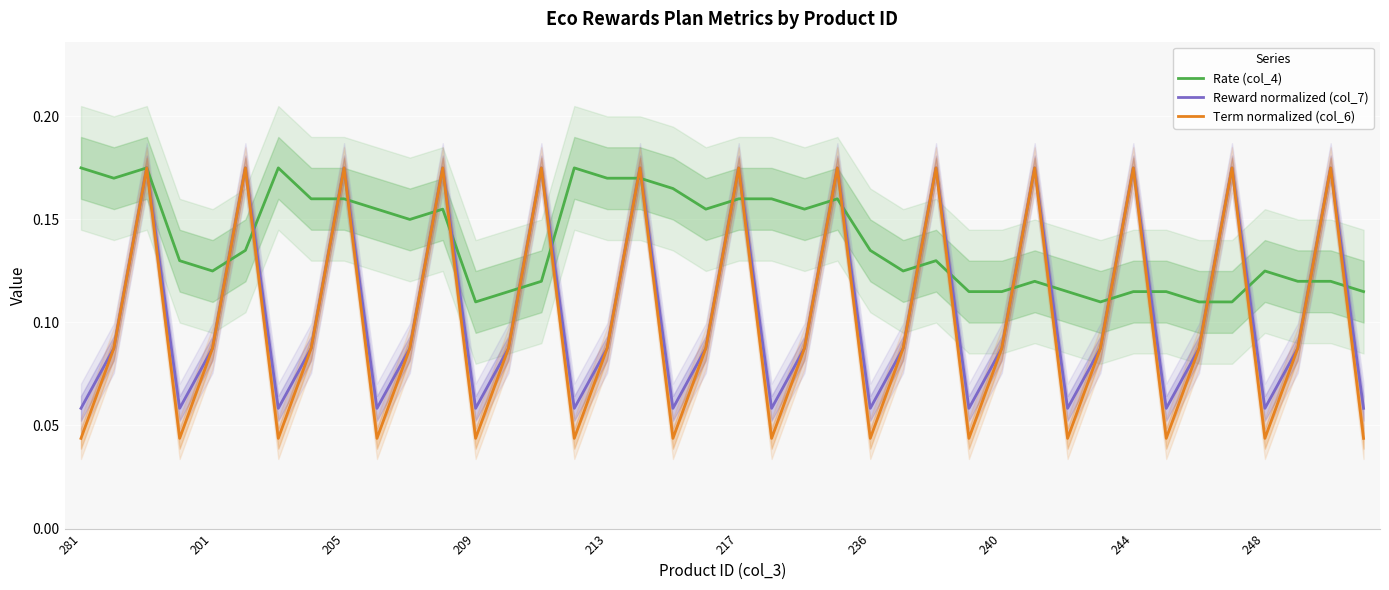

The value of Term normalized (col_6) at 236 is 0.1. True or false?

False